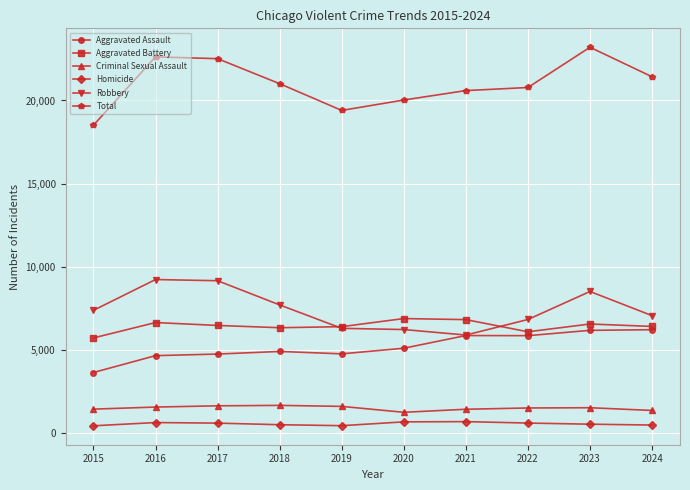

True or false: Total has a value of 6818 at 2021.

False